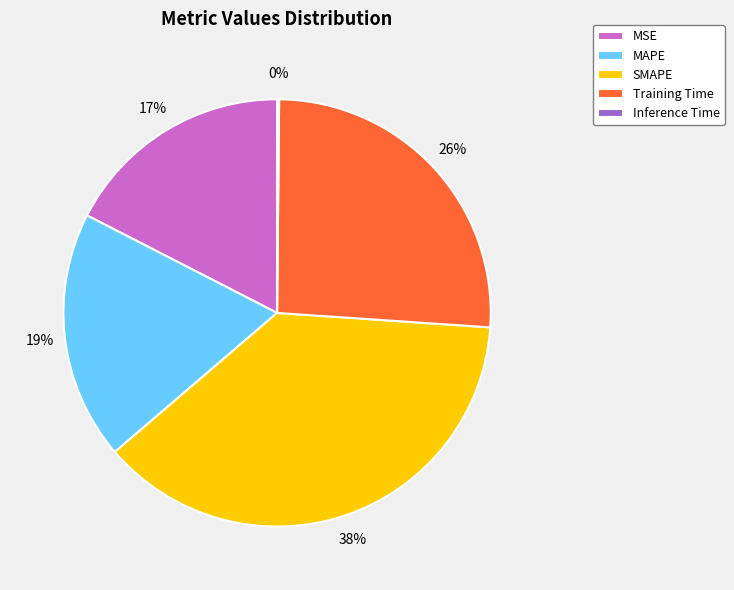

Is there a majority slice in this chart?

No